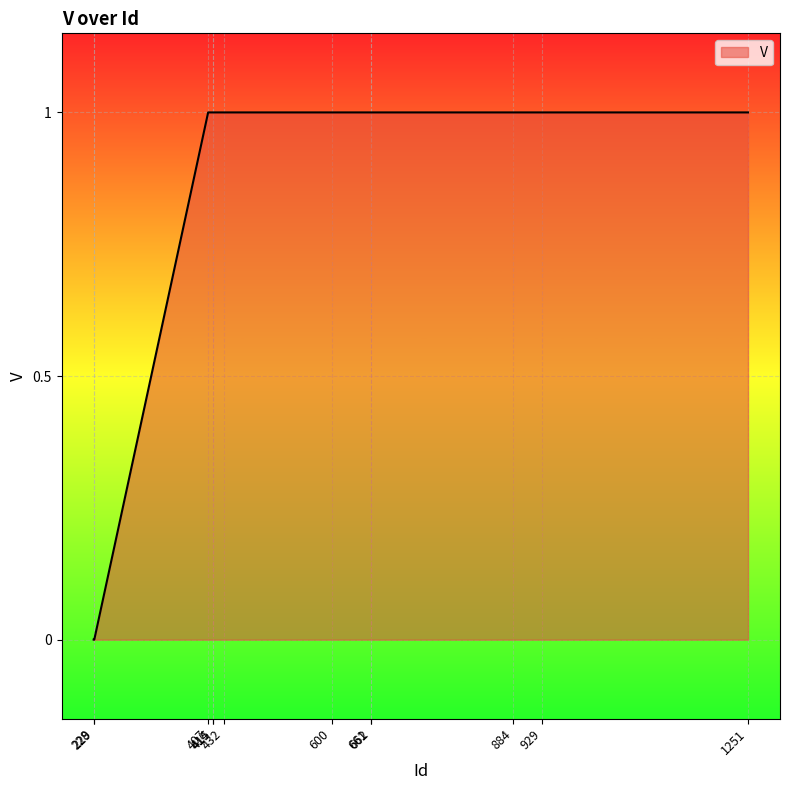

Is it true that the value at 929 is 1?

True